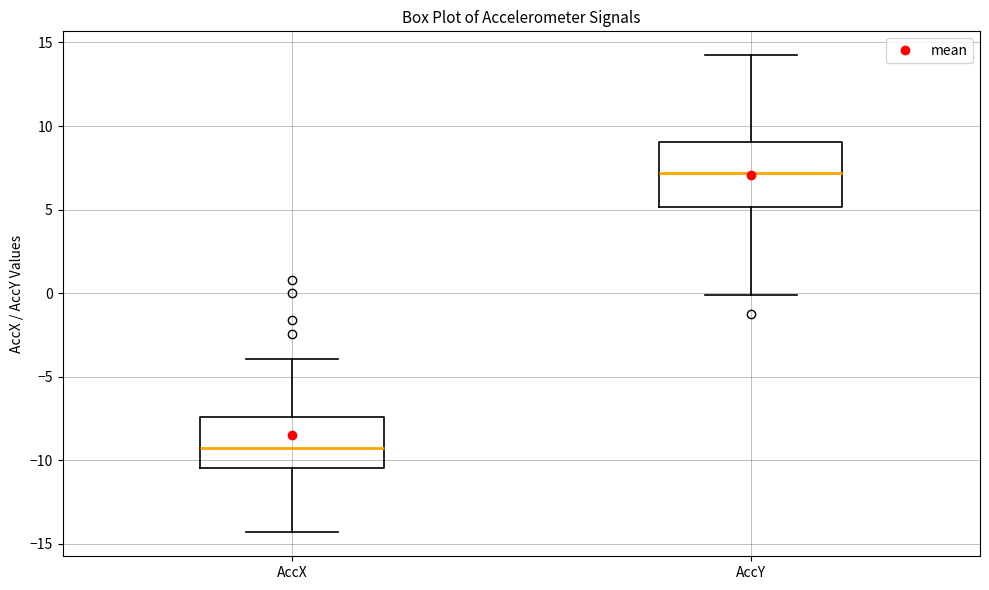

Where does the upper whisker of the box for AccY end on the y-axis? The values are not printed on the chart, so give them approximately, as read against the axis.

14.0